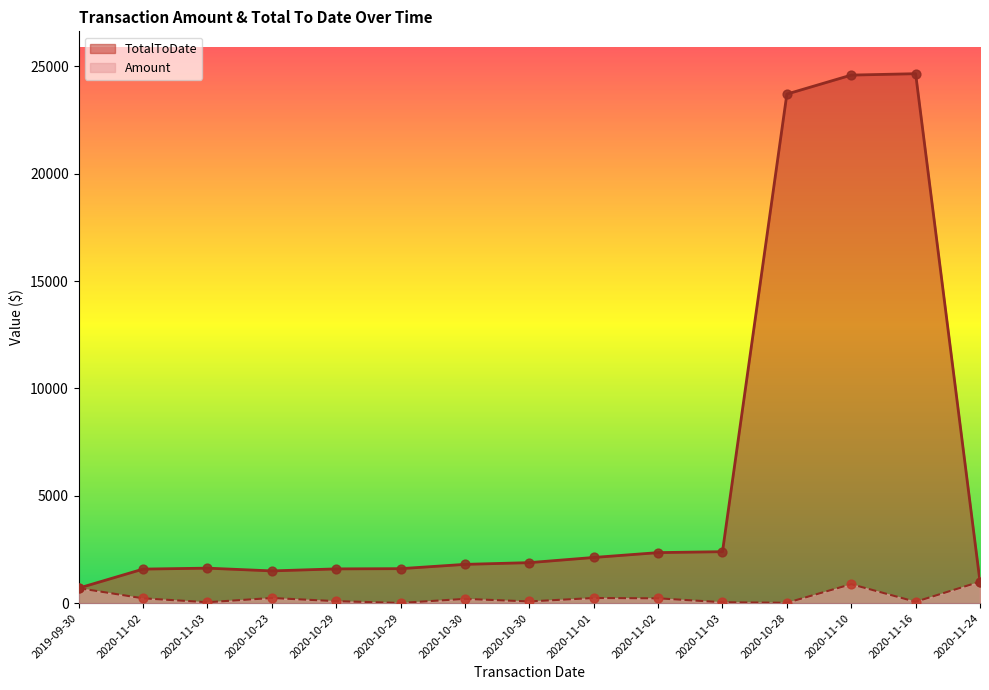

At which category is the sum across all series the highest?

2020-11-10